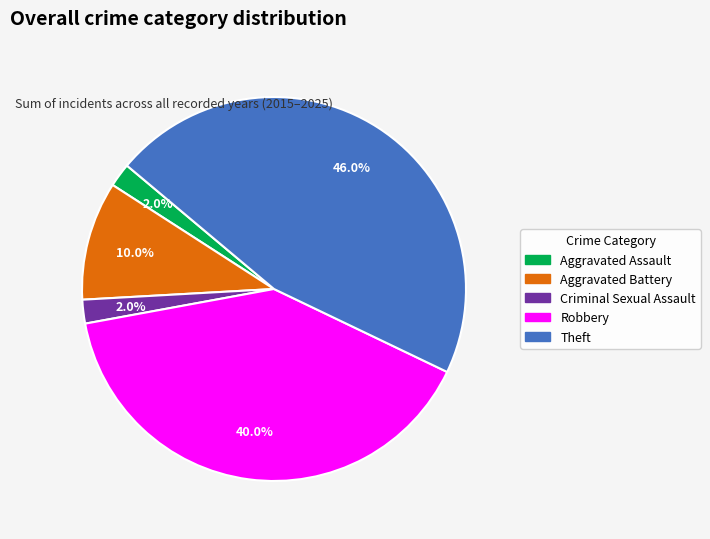

To the nearest percent, what portion does Aggravated Battery represent?

10%